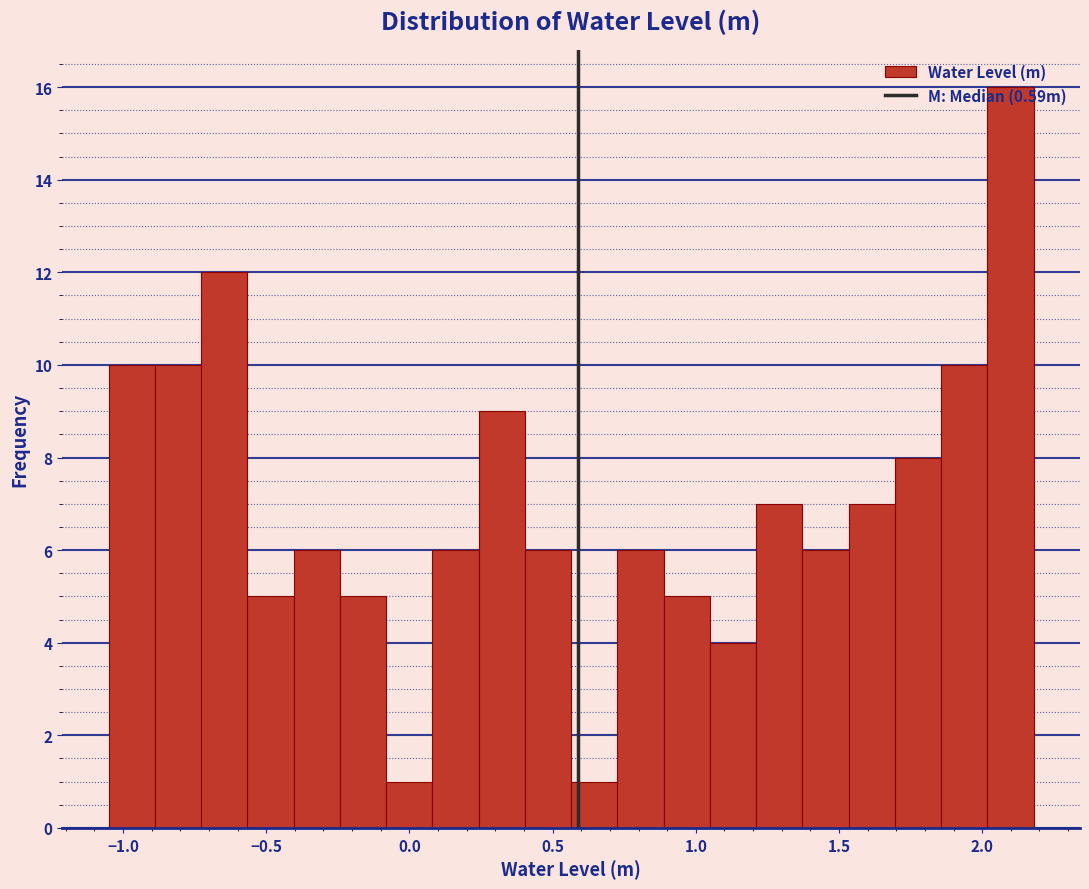

Around what value on the x-axis is the tallest bar? Give the approximate position of its centre, as read against the axis.

2.10